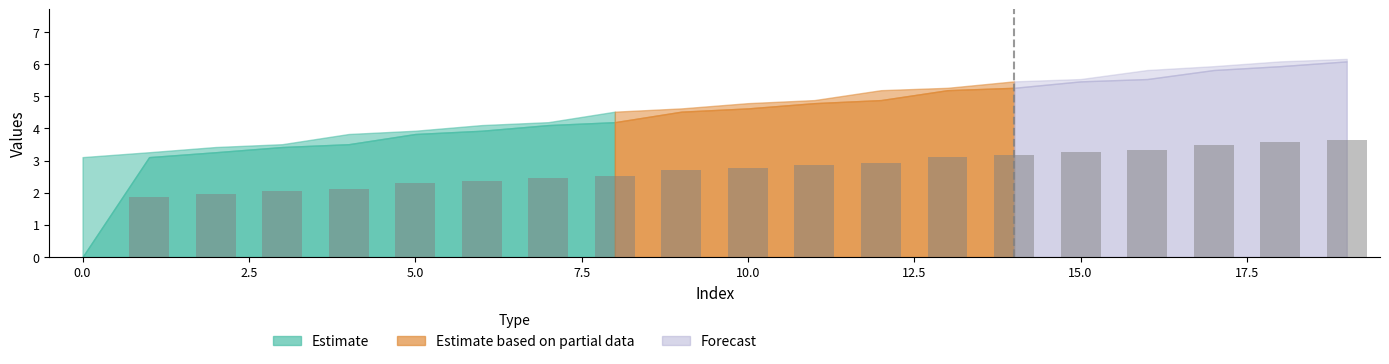

What is the maximum value shown in the chart?

3.7